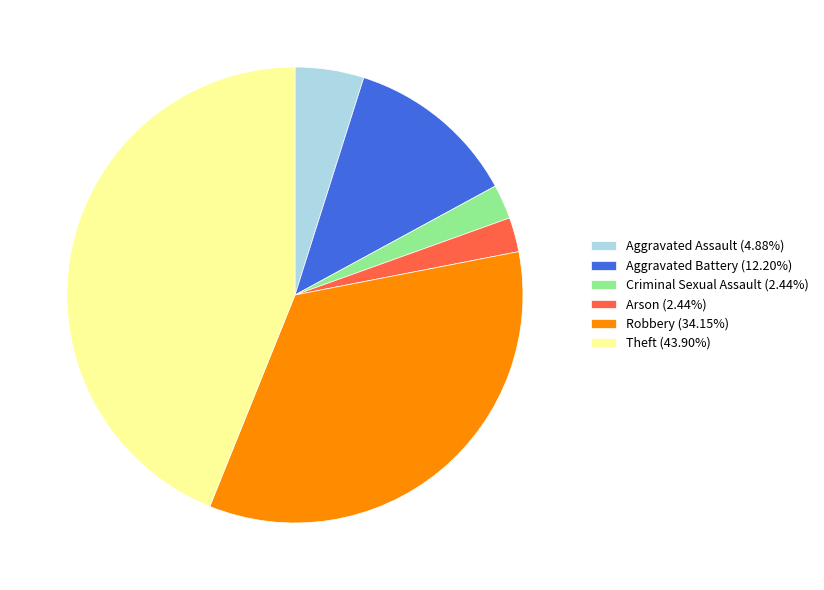

Approximately how many times larger is the value at Theft (43.90%) compared to Aggravated Battery (12.20%)?

3.6